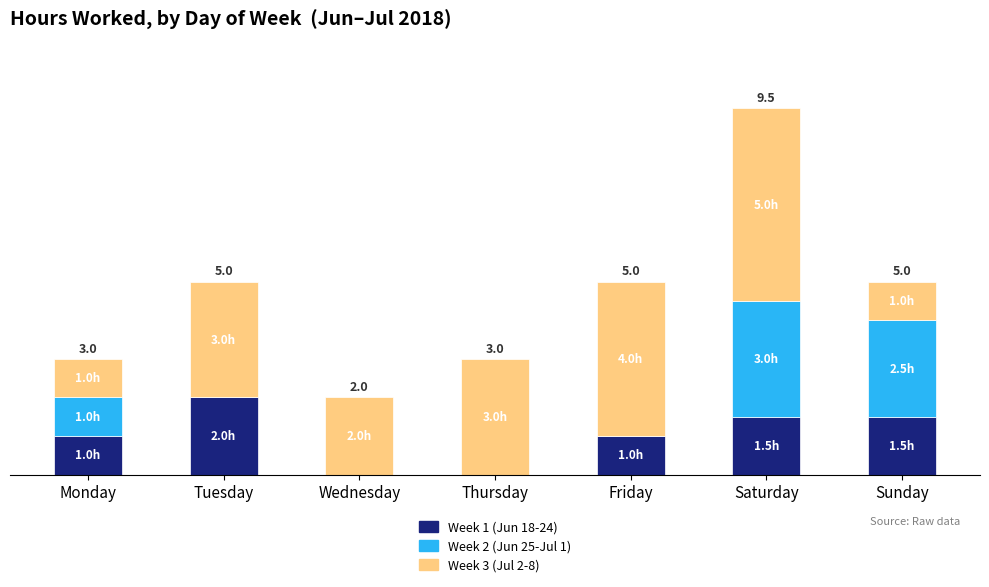

Are the bars horizontal?

No